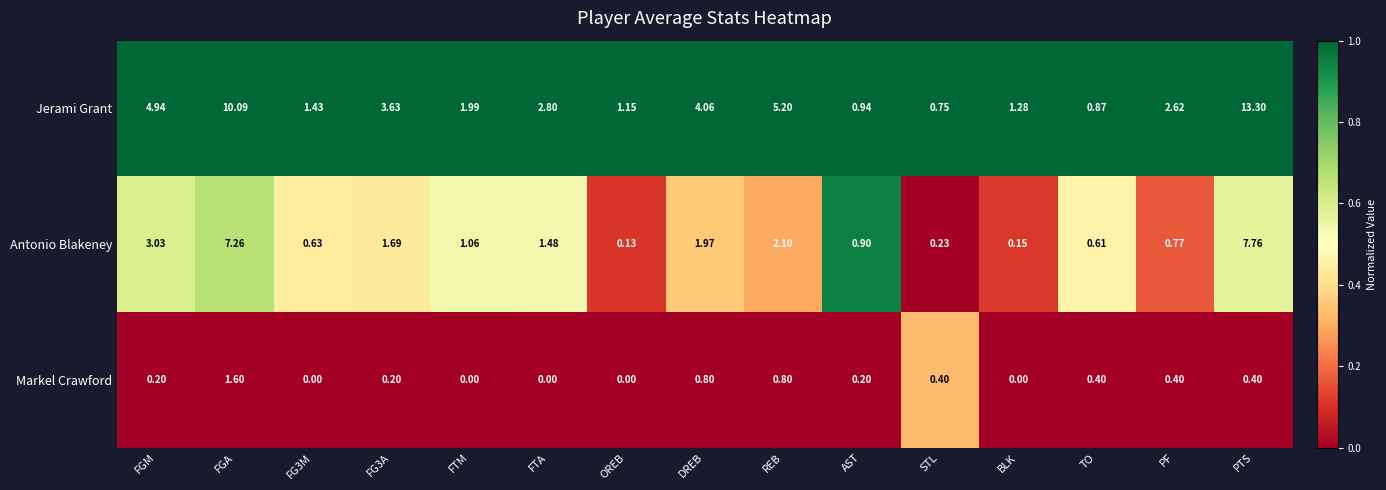

Where does the Antonio Blakeney series first go above 1?

FGM